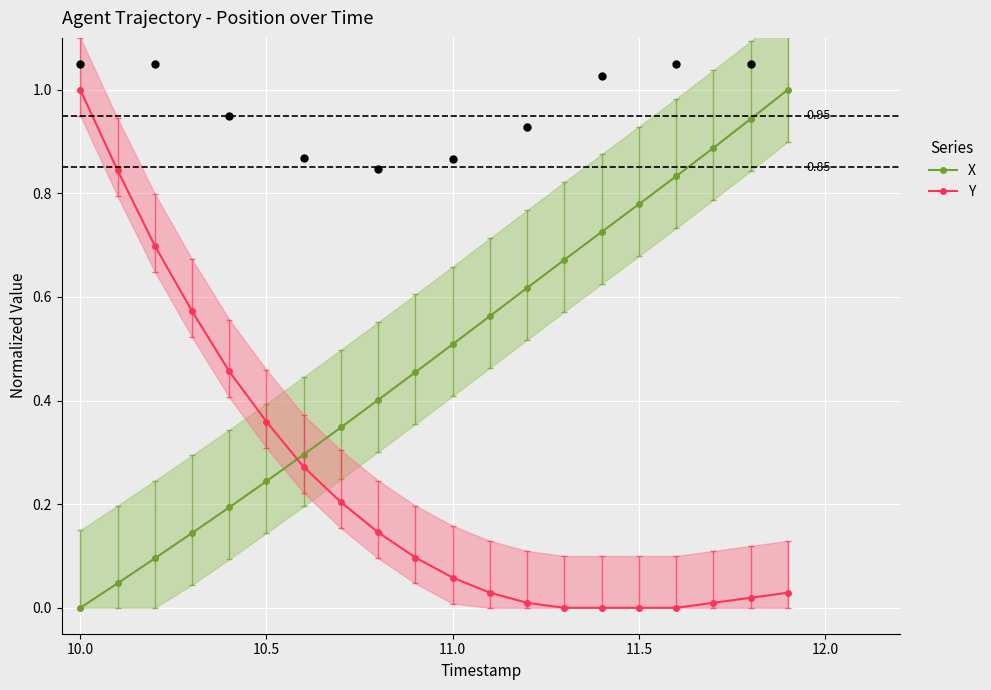

Which series reaches the maximum Y coordinate?

X